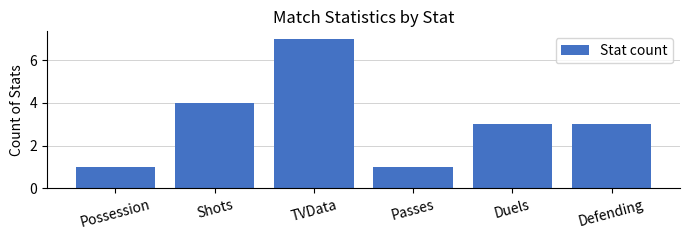

Reading right to left, what are all the values shown in this chart?

Defending=3	Duels=3	Passes=1	TVData=7	Shots=4	Possession=1